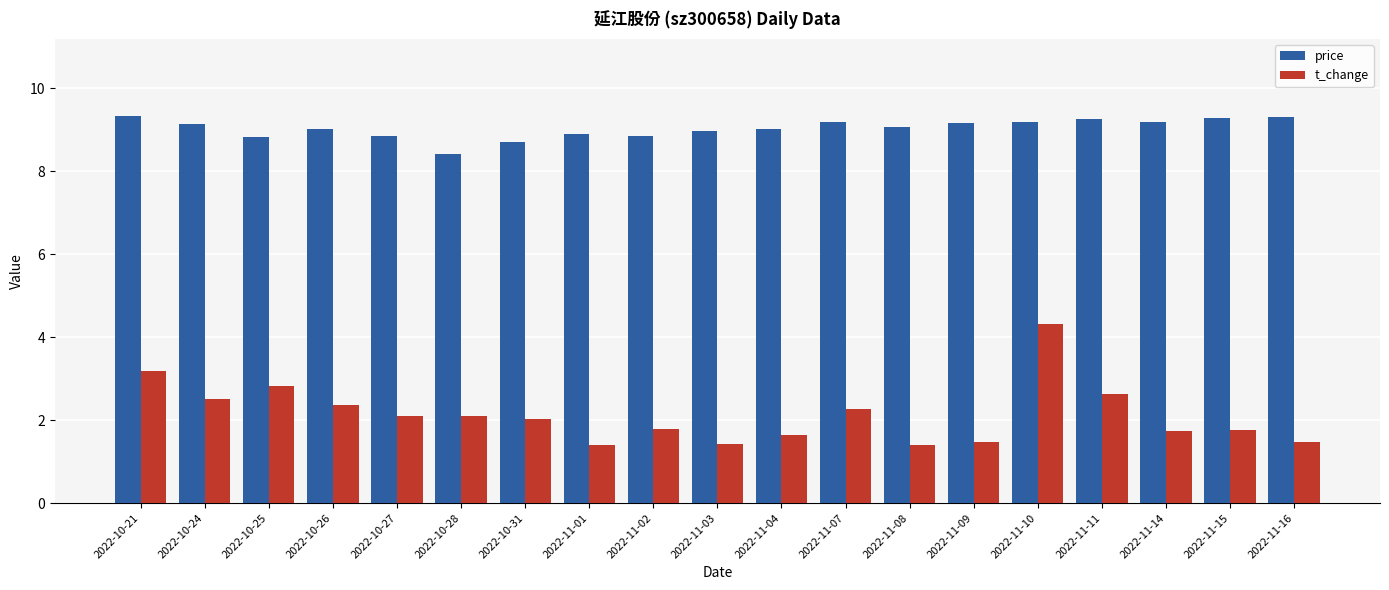

What is the difference between the highest and lowest values at 2022-11-07?

6.9